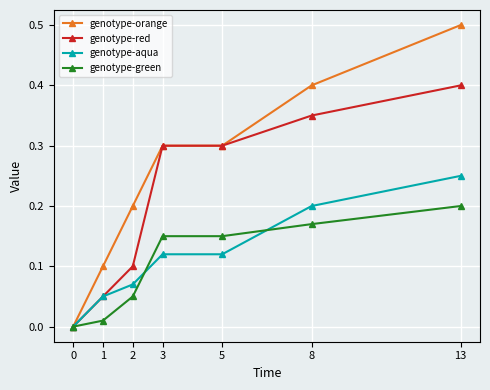

Which series has the largest range (max minus min)?

genotype-orange